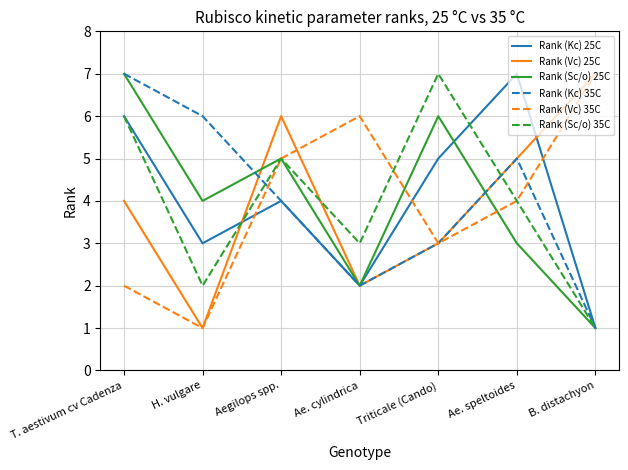

What is the difference between the second highest and minimum values in the Rank (Vc) 25C series?

5